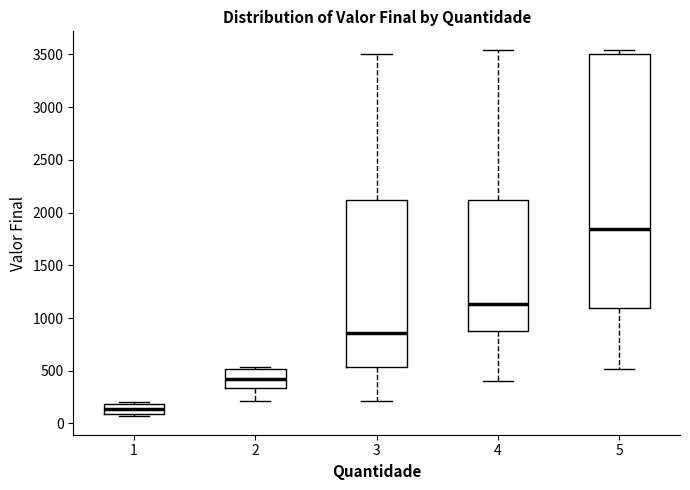

Which box's median line is the highest?

5